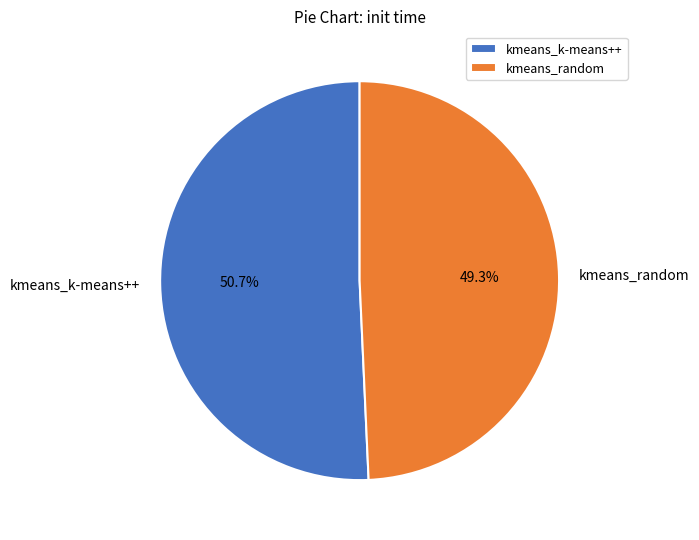

What is the largest slice in the pie chart?

kmeans_k-means++